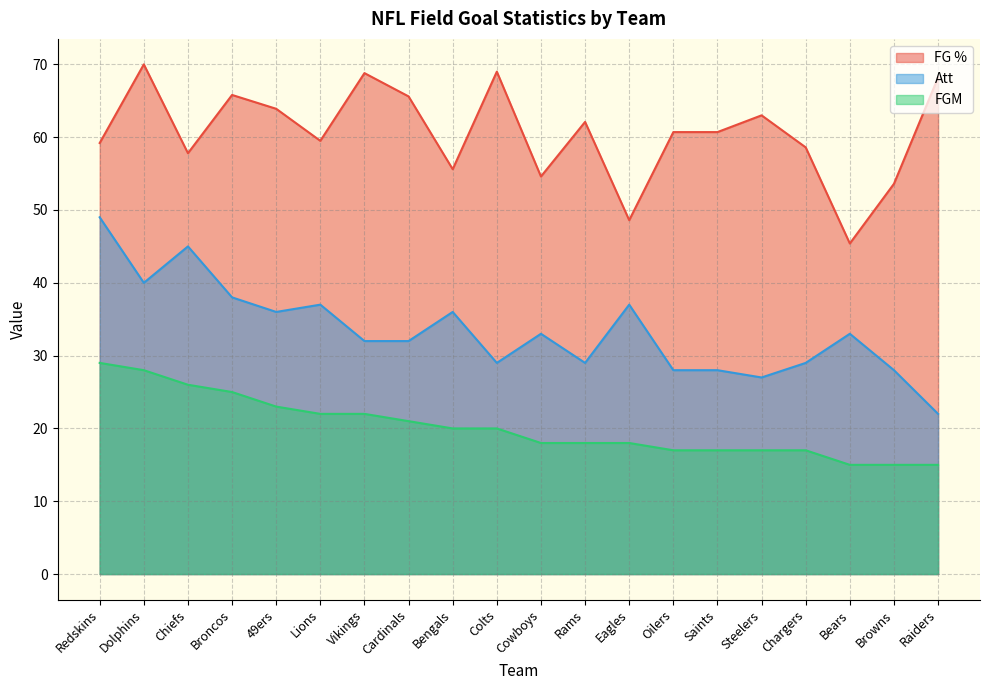

Reading right to left, list all the values displayed in this chart.

FG %: Raiders=68.2	Browns=53.6	Bears=45.4	Chargers=58.6	Steelers=63.0	Saints=60.7	Oilers=60.7	Eagles=48.6	Rams=62.1	Cowboys=54.6	Colts=69.0	Bengals=55.6	Cardinals=65.6	Vikings=68.8	Lions=59.5	49ers=63.9	Broncos=65.8	Chiefs=57.8	Dolphins=70.0	Redskins=59.2
Att: Raiders=22.0	Browns=28.0	Bears=33.0	Chargers=29.0	Steelers=27.0	Saints=28.0	Oilers=28.0	Eagles=37.0	Rams=29.0	Cowboys=33.0	Colts=29.0	Bengals=36.0	Cardinals=32.0	Vikings=32.0	Lions=37.0	49ers=36.0	Broncos=38.0	Chiefs=45.0	Dolphins=40.0	Redskins=49.0
FGM: Raiders=15.0	Browns=15.0	Bears=15.0	Chargers=17.0	Steelers=17.0	Saints=17.0	Oilers=17.0	Eagles=18.0	Rams=18.0	Cowboys=18.0	Colts=20.0	Bengals=20.0	Cardinals=21.0	Vikings=22.0	Lions=22.0	49ers=23.0	Broncos=25.0	Chiefs=26.0	Dolphins=28.0	Redskins=29.0